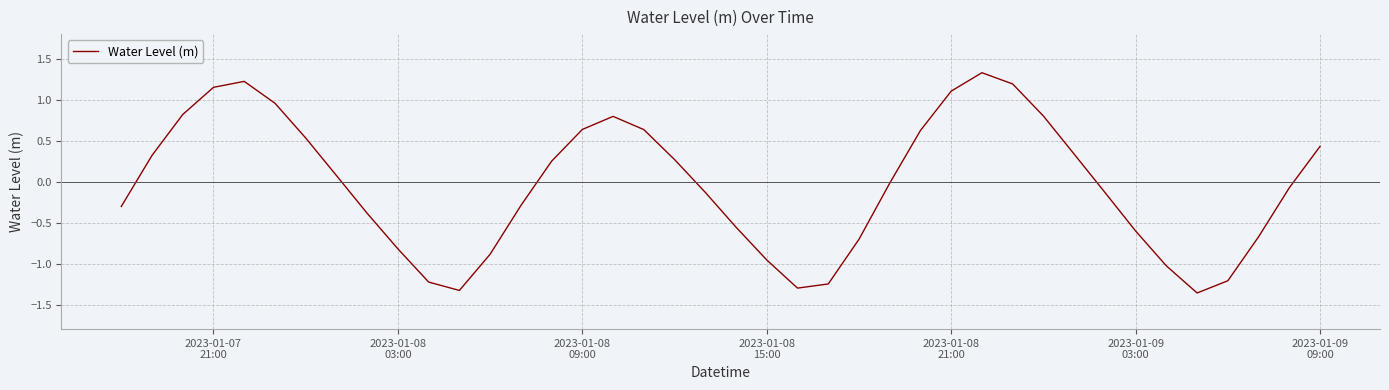

What is the maximum value shown in the chart?

1.3